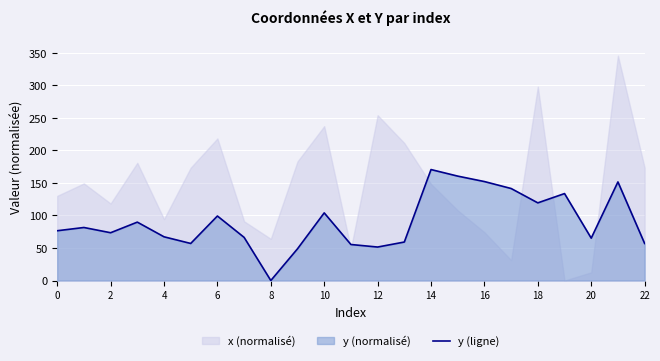

Which category has the highest value in the y (ligne) series?

14